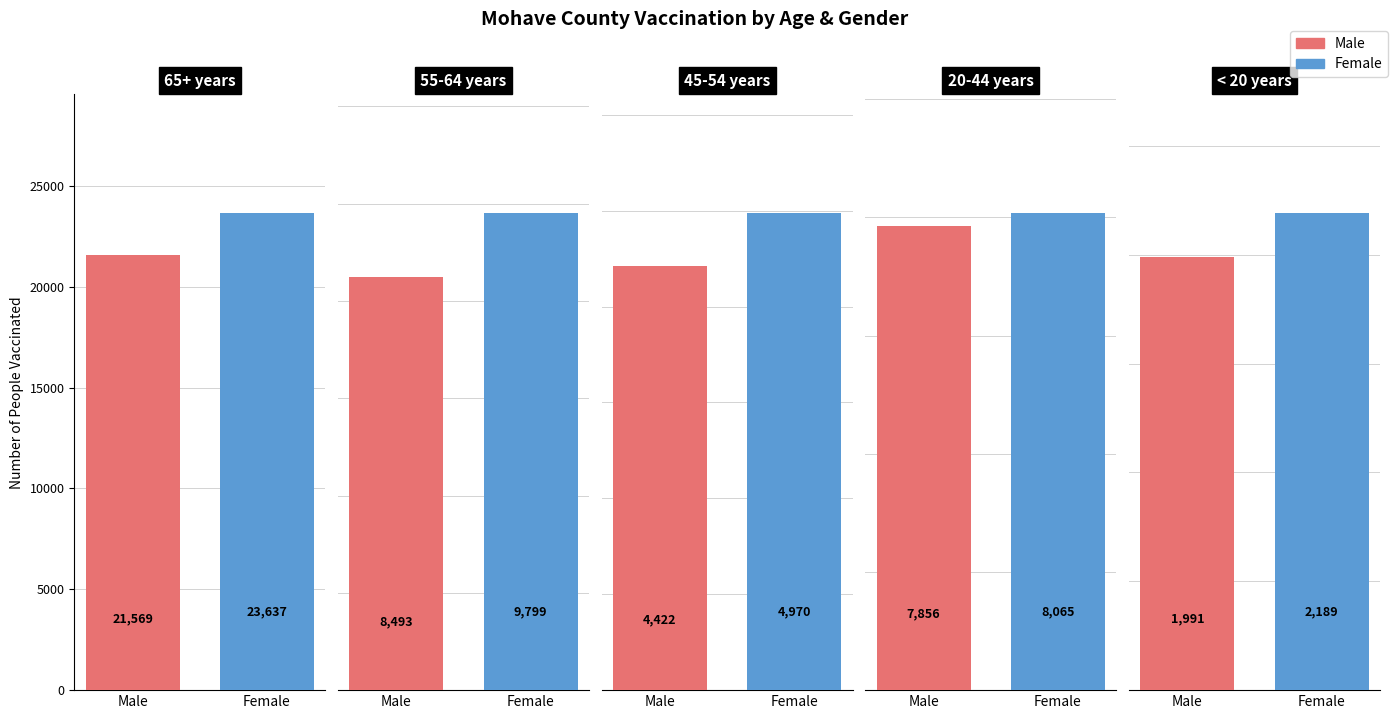

Which series has the largest range (max minus min)?

Female